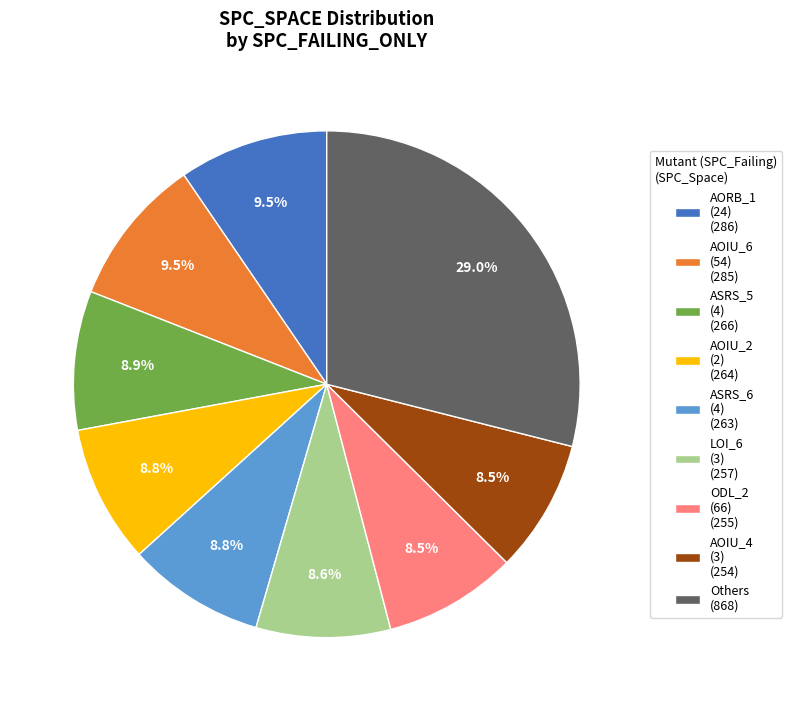

What is the ratio of the value at AOIU_6 (54) (285) to the value at AORB_1 (24) (286)?

1.0